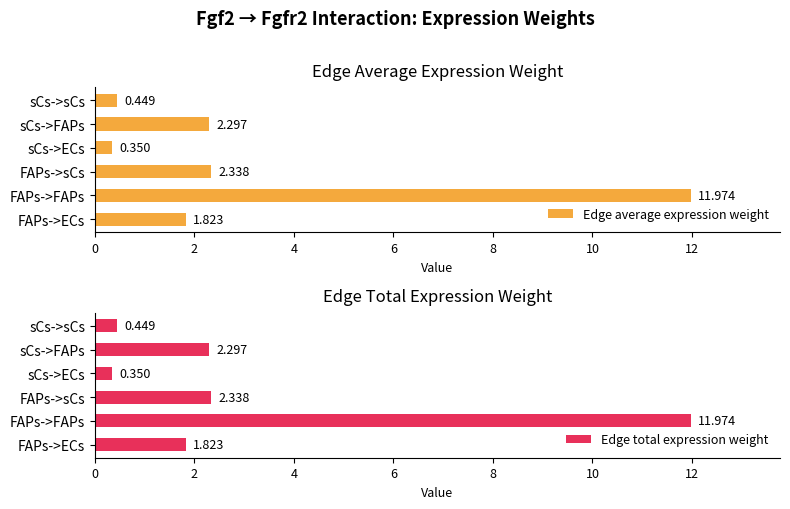

What are all the series names shown in the legend?

Edge average expression weight, Edge total expression weight